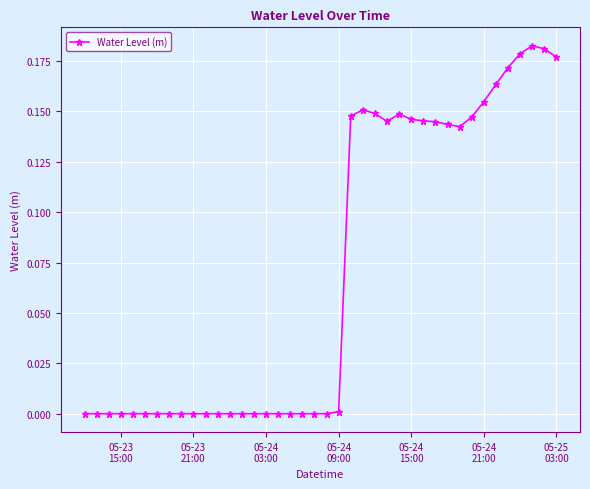

What is the sum of all values?

2.8